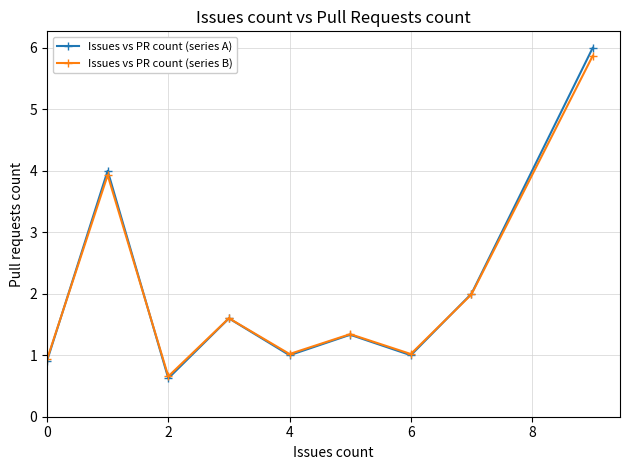

How many interior local peaks does the Issues vs PR count (series B) series have?

3